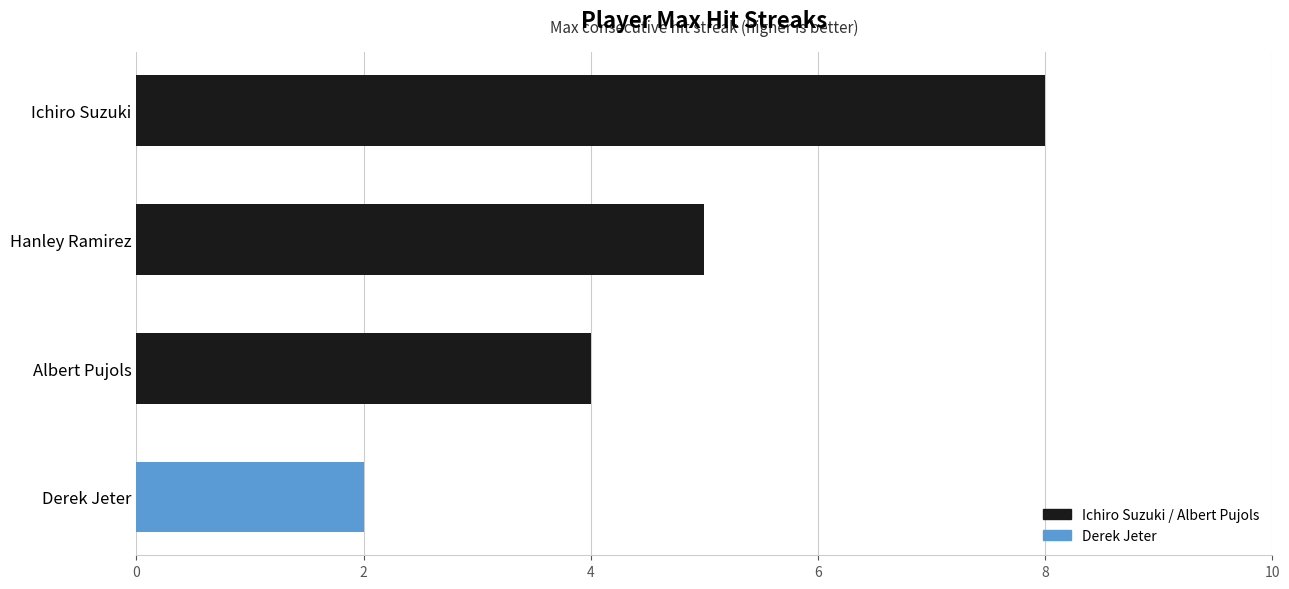

Which category has the highest value across all series?

Ichiro Suzuki